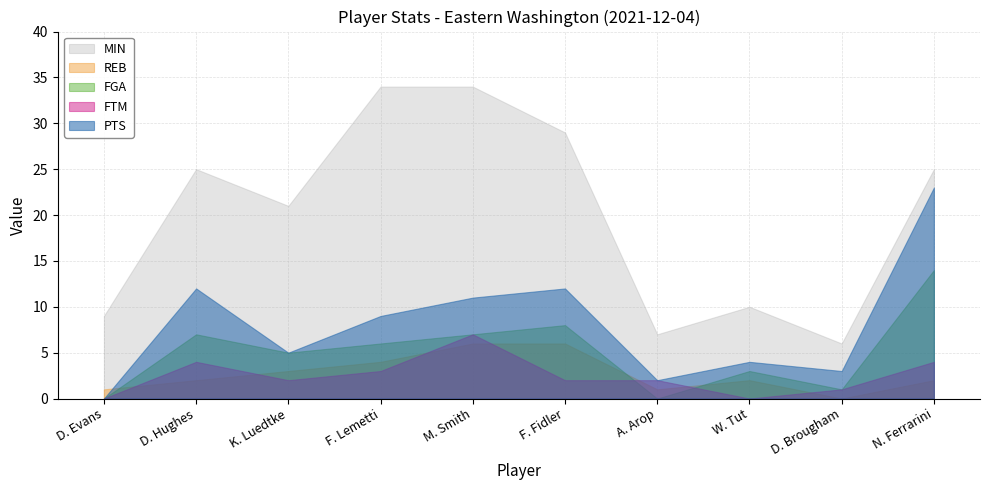

What is the average value of the MIN series?

20